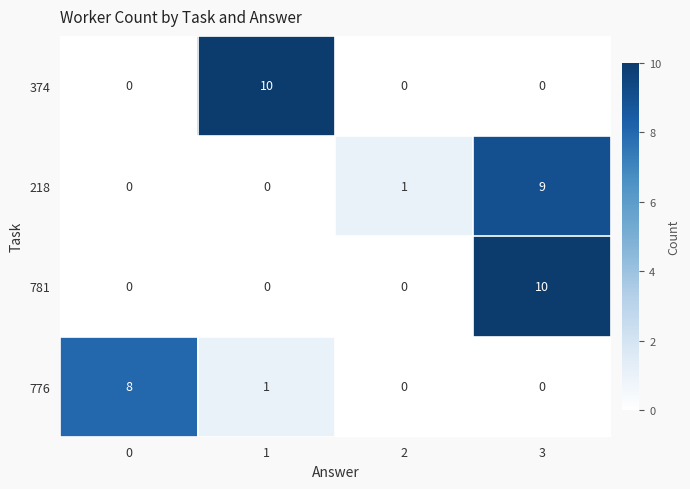

Is it true that 776 equals -3 at 2?

False